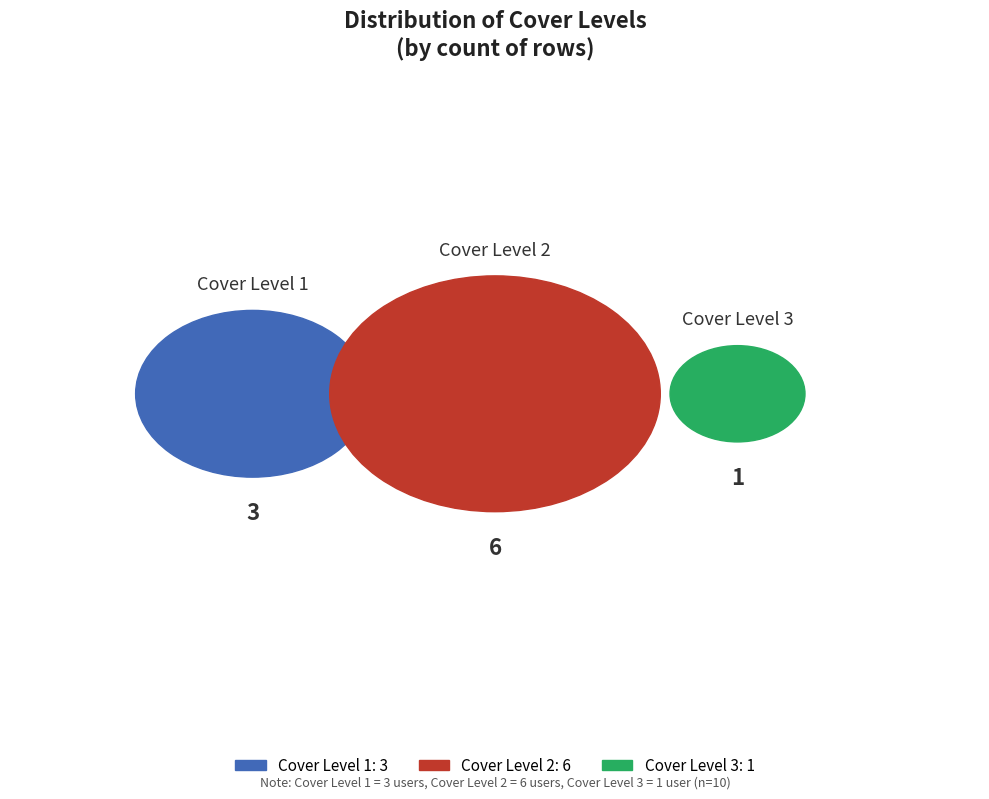

What percentage is NOT represented by Cover Level 3?

90.0%